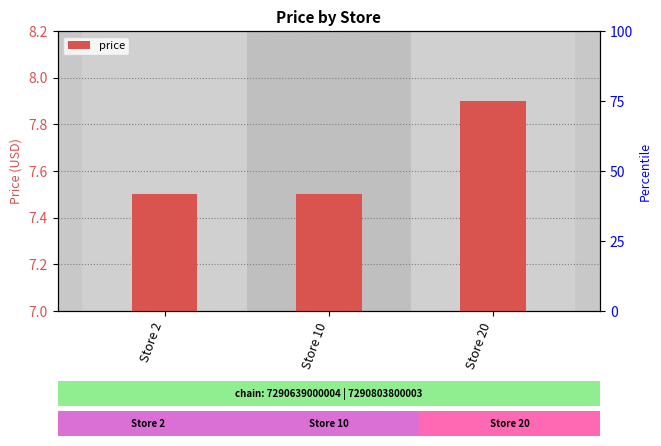

Count the values in the range 7 to 8.

3